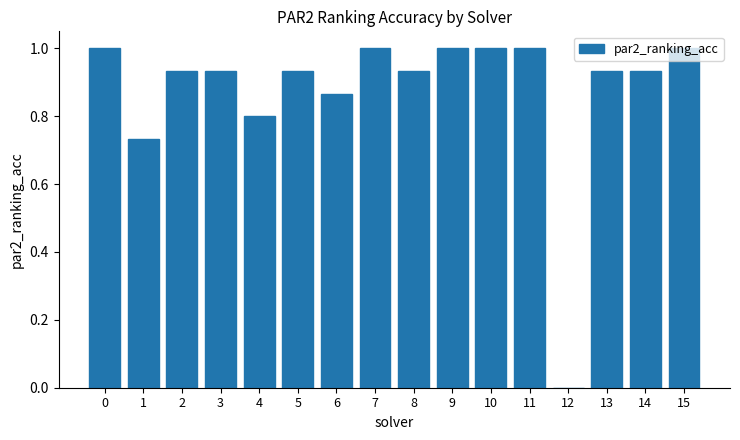

What is the sum of all values?

14.0